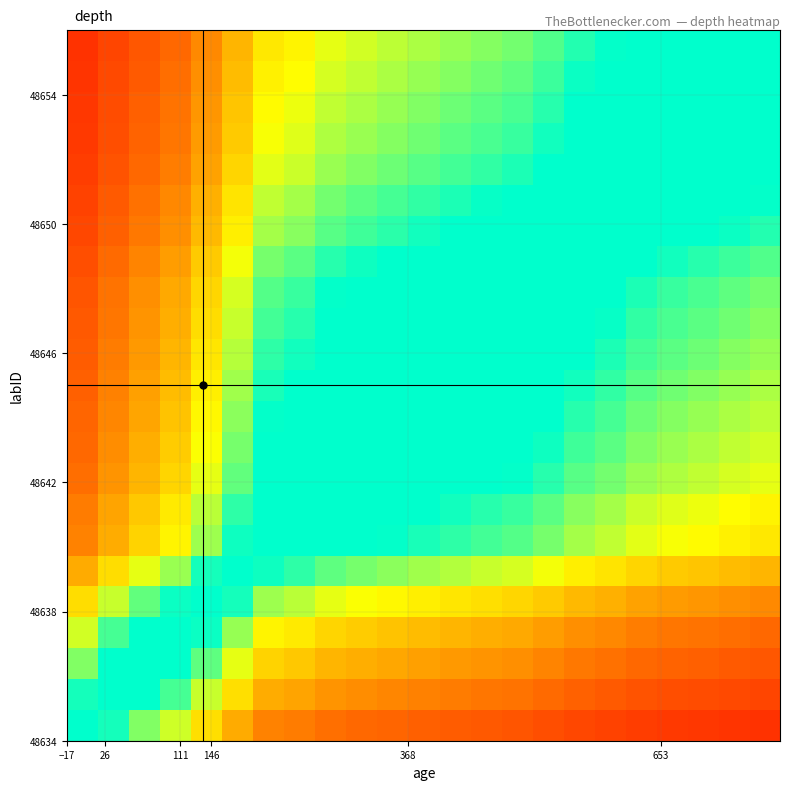

What is the minimum value shown in the chart?

0.1